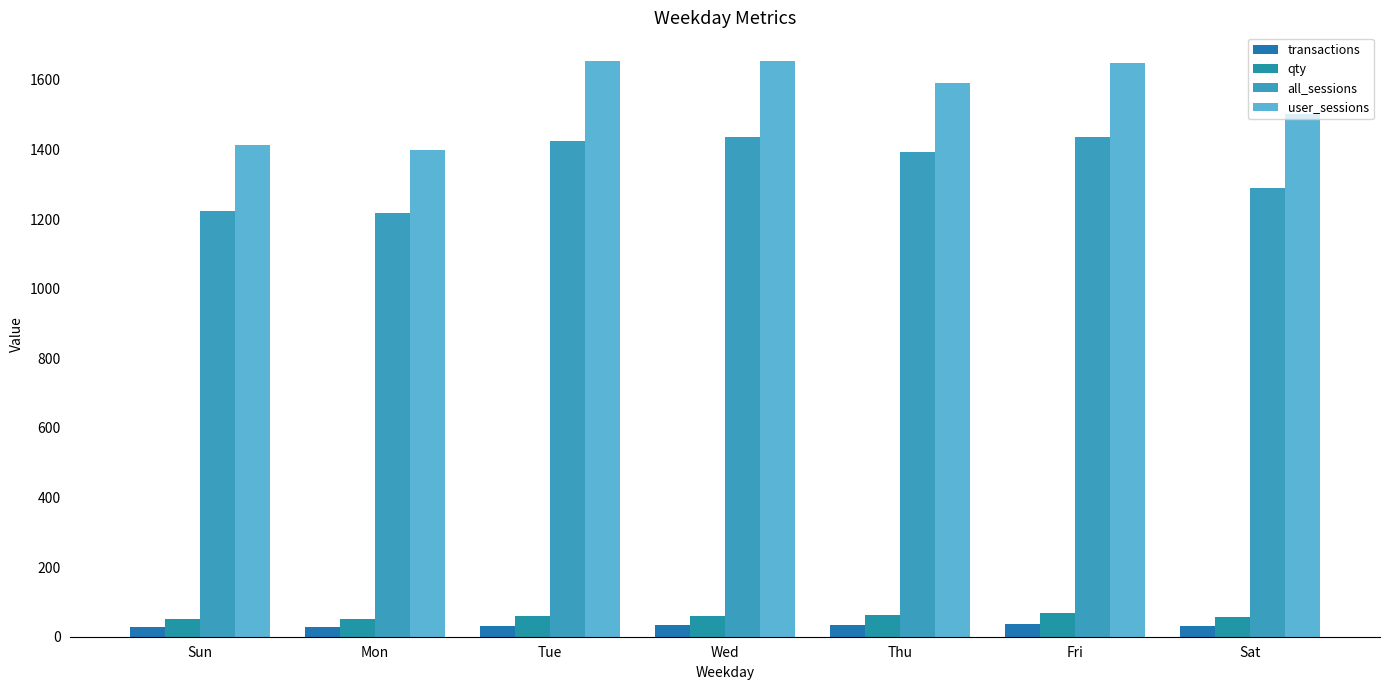

How many series are shown in this chart?

4